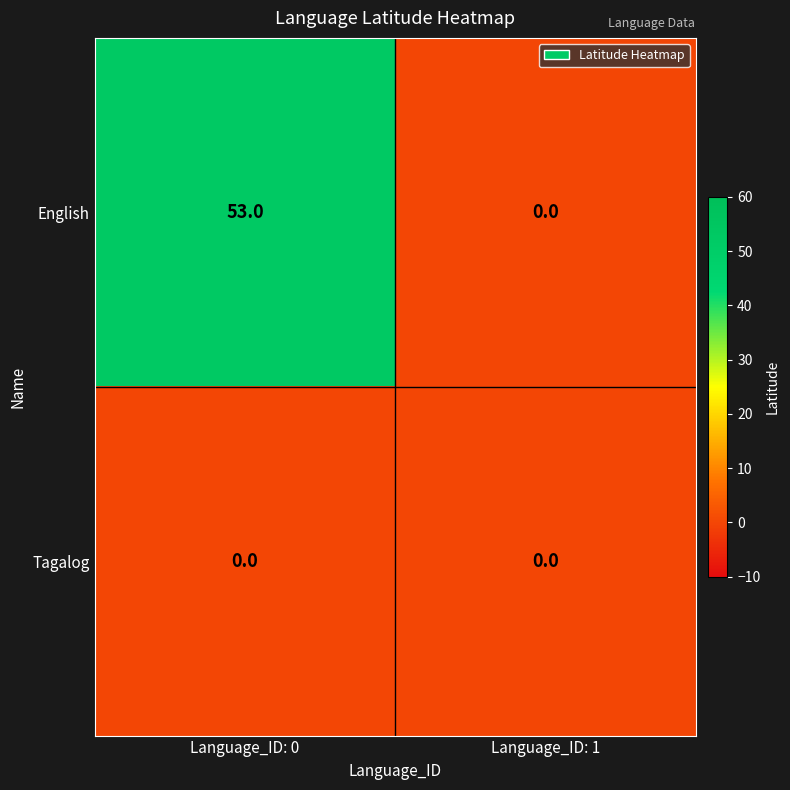

True or false: Tagalog has a value of 0 at Language_ID: 1.

True